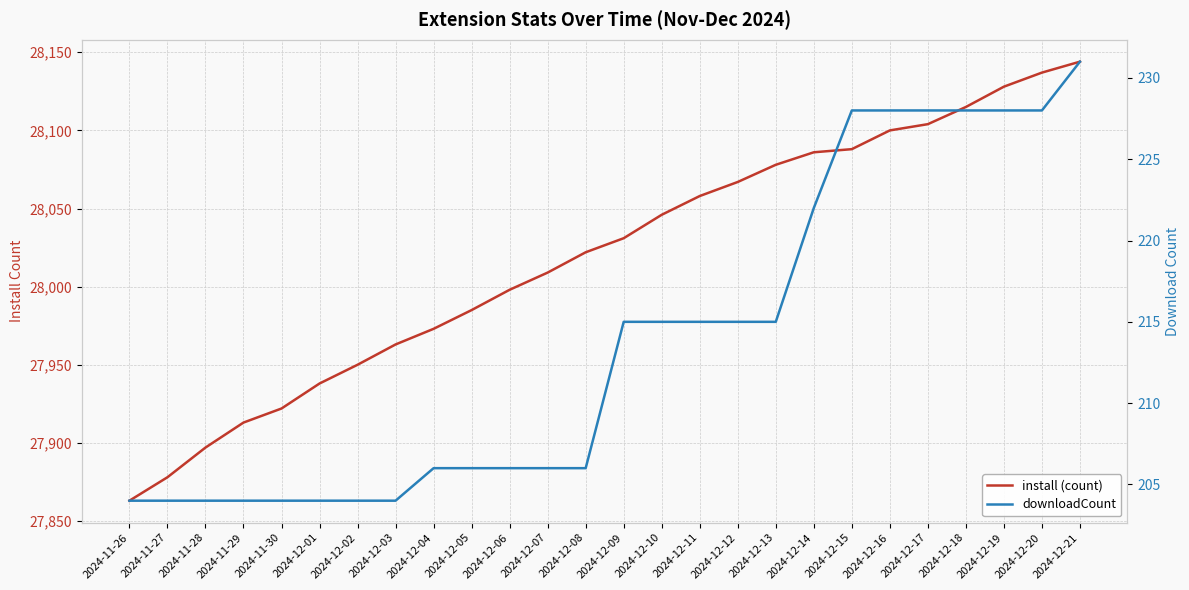

Reading left to right, what are all the values shown in this chart?

install: 27863	27878	27897	27913	27922	27938	27950	27963	27973	27985	27998	28009	28022	28031	28046	28058	28067	28078	28086	28088	28100	28104	28115	28128	28137	28144
downloadCount: 204	204	204	204	204	204	204	204	206	206	206	206	206	215	215	215	215	215	222	228	228	228	228	228	228	231